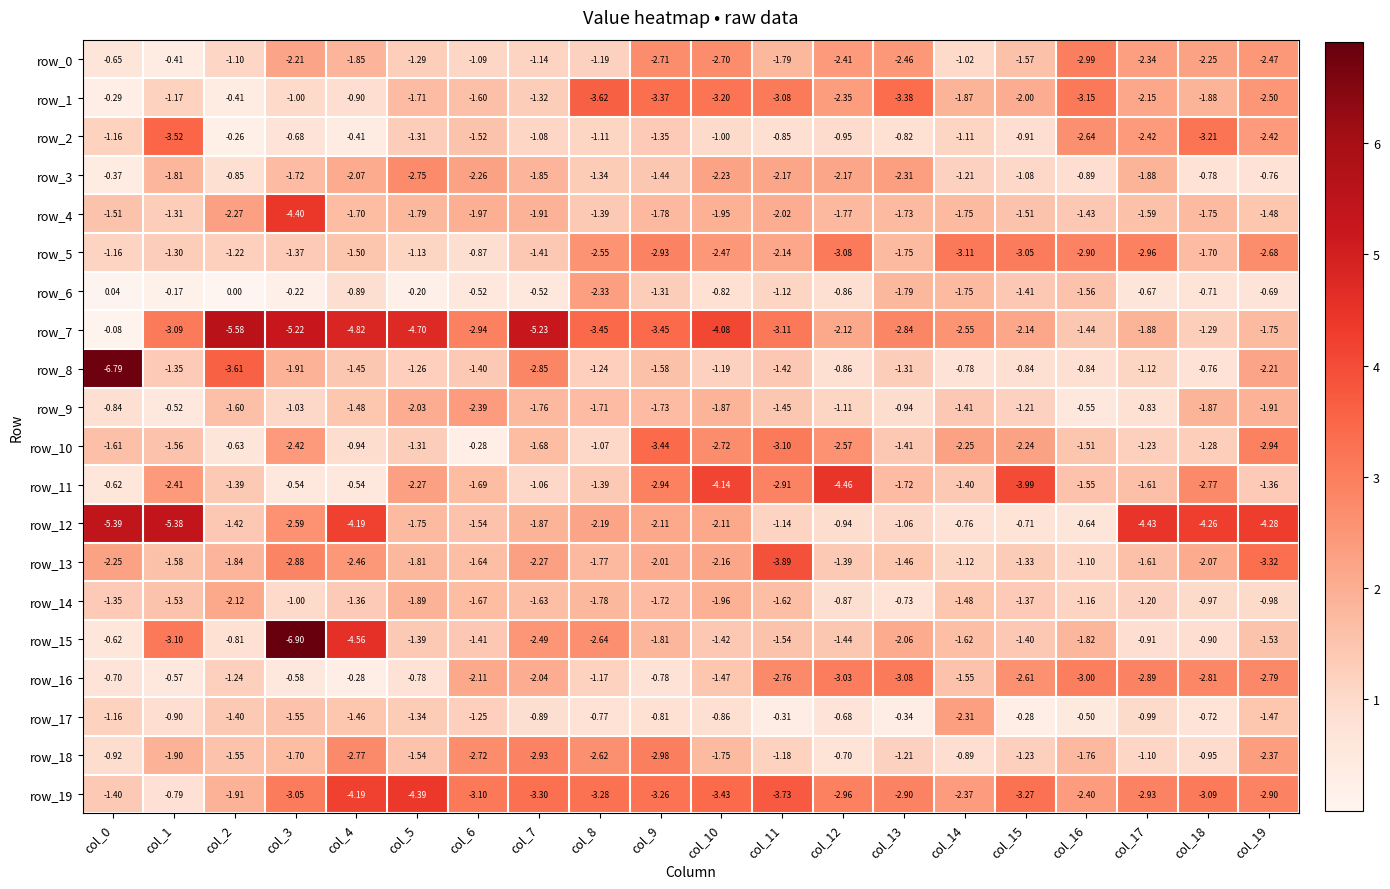

Which category has the lowest value in the row_14 series?

col_2